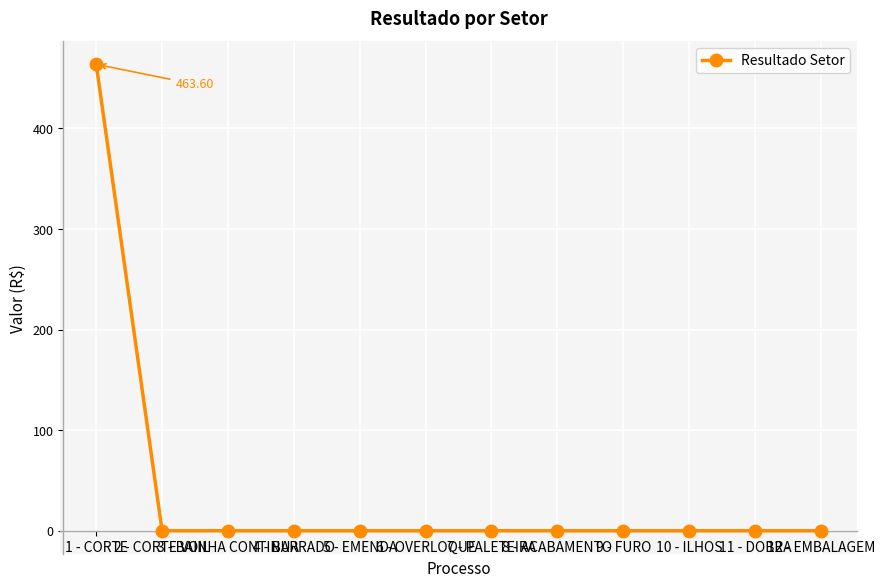

Is this an area chart (filled region under the line)?

No